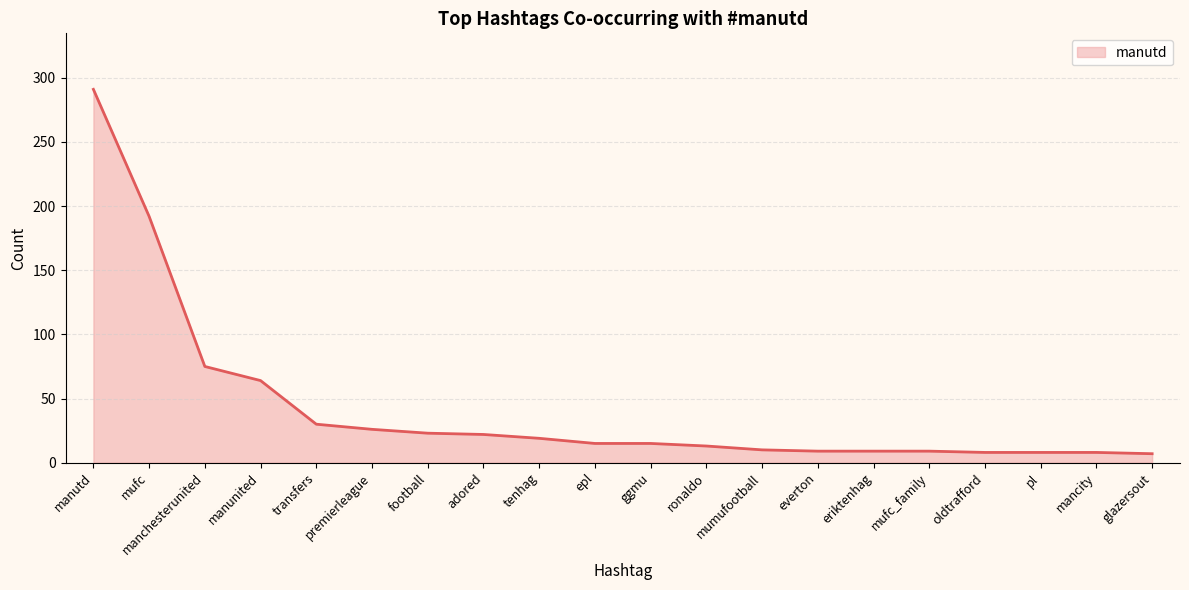

How many distinct data groups are displayed?

1